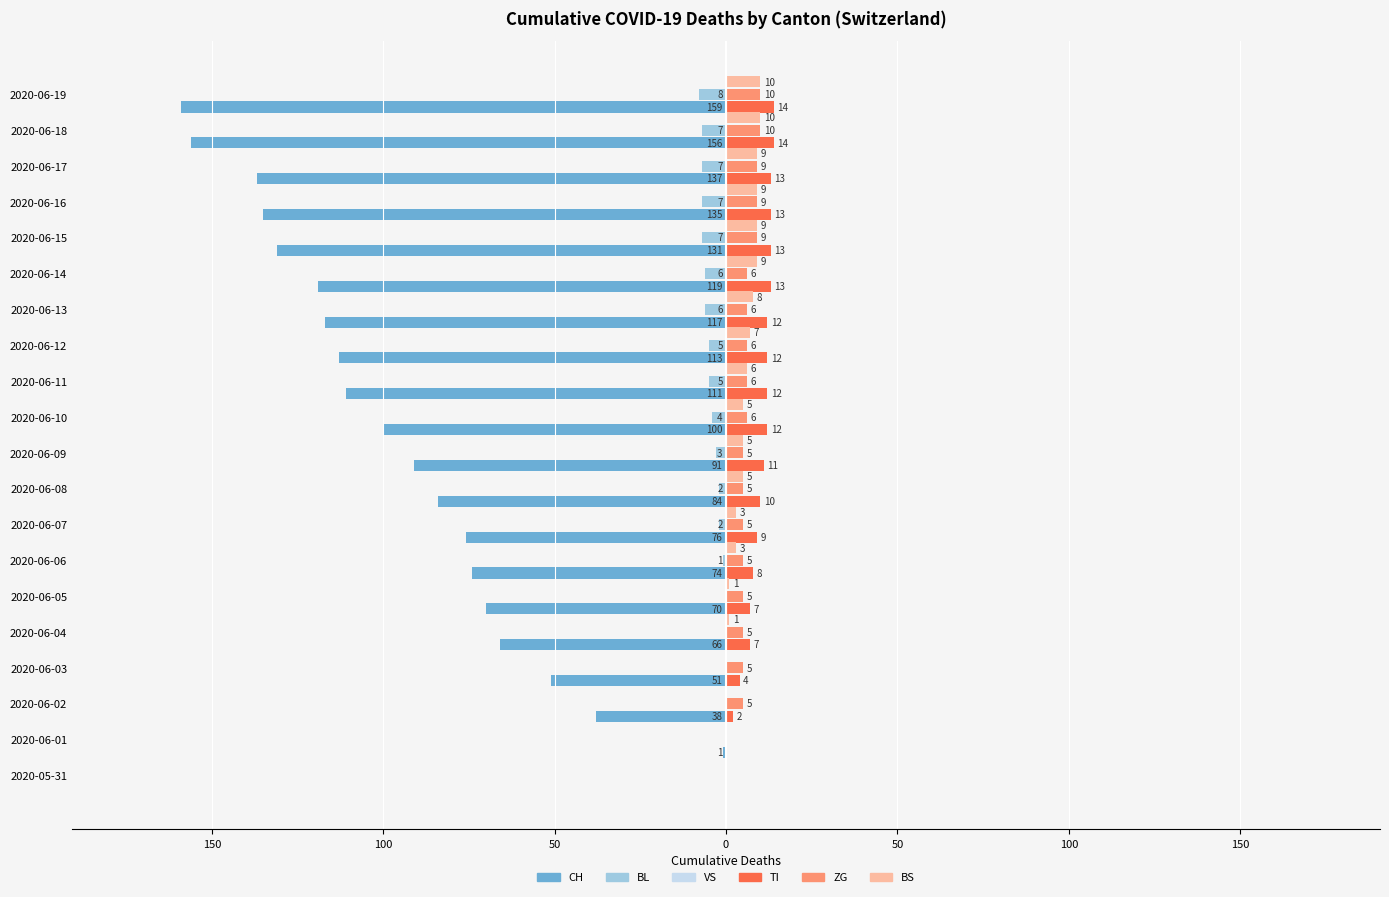

What is the value of the BL bar at the 11th from the left?

-4.0